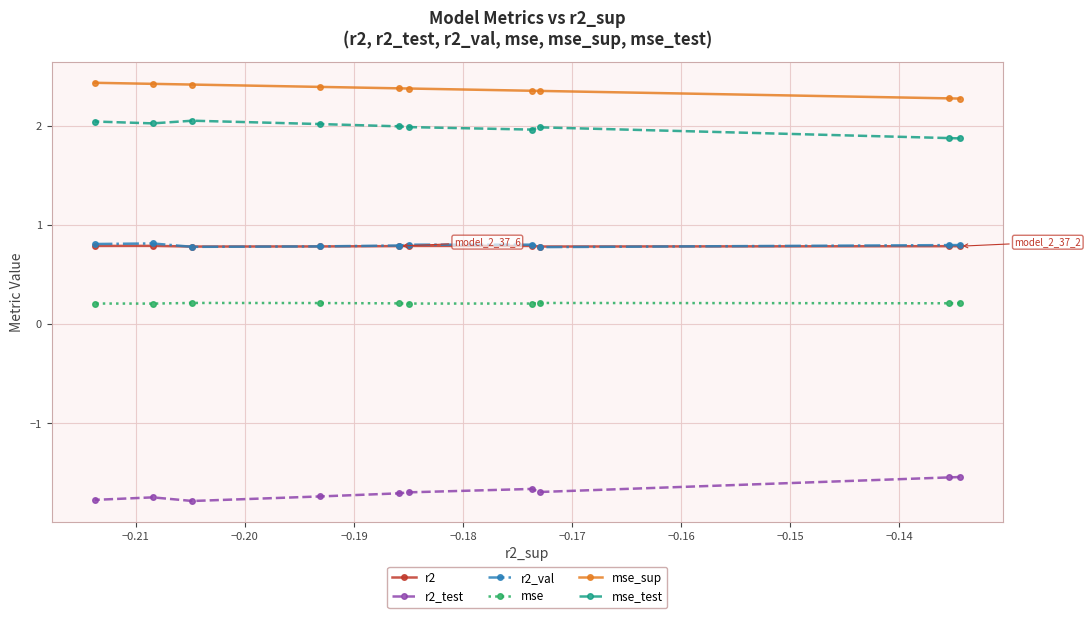

True or false: mse_test and r2_val intersect in this chart.

False